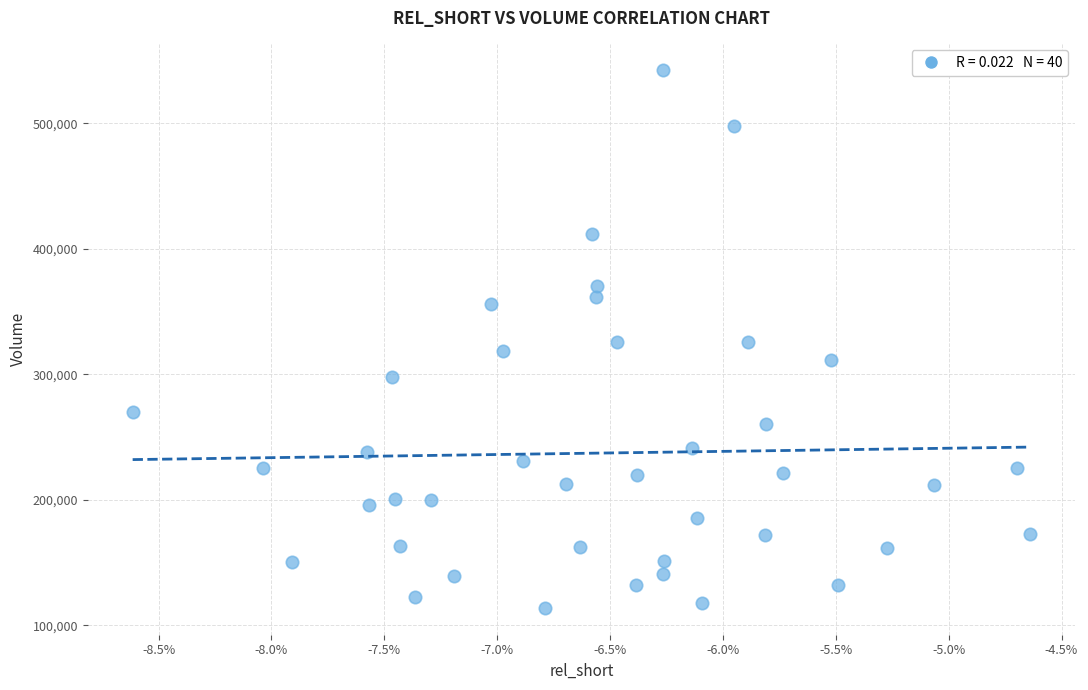

What is the range of Y values (max minus min)?

428300